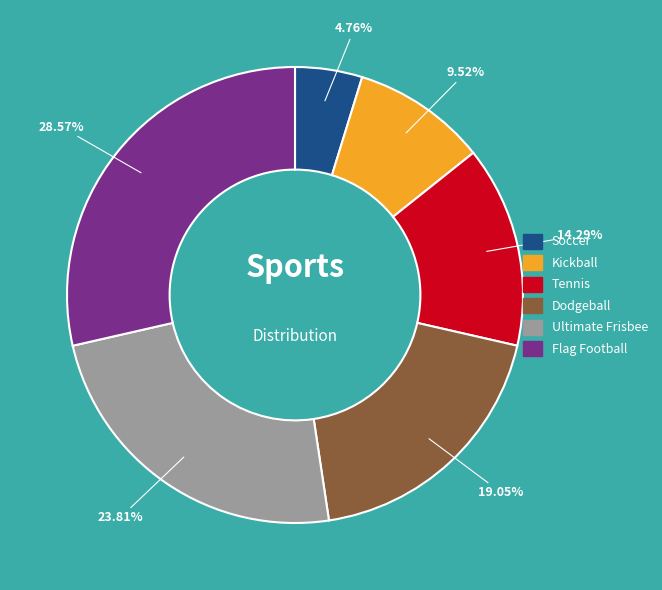

To the nearest percent, what is the difference between the largest and smallest slice percentages?

24%